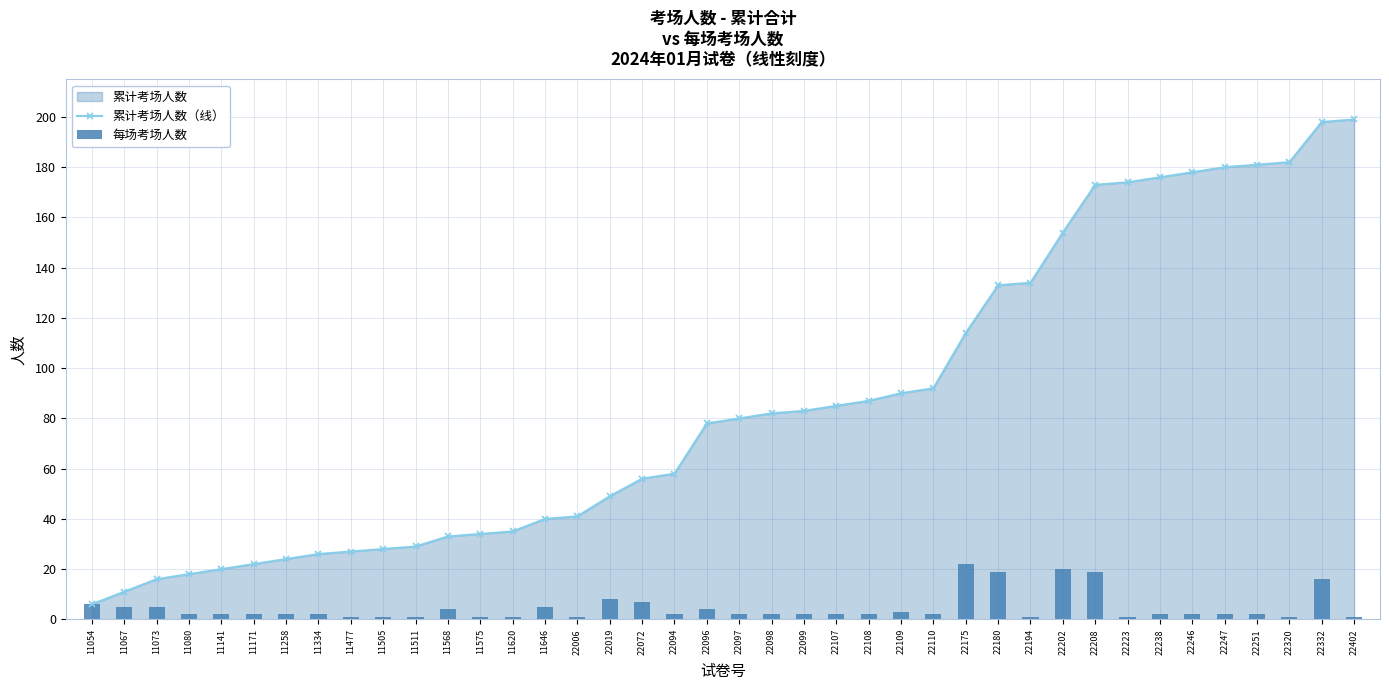

How many groups of bars are there?

40